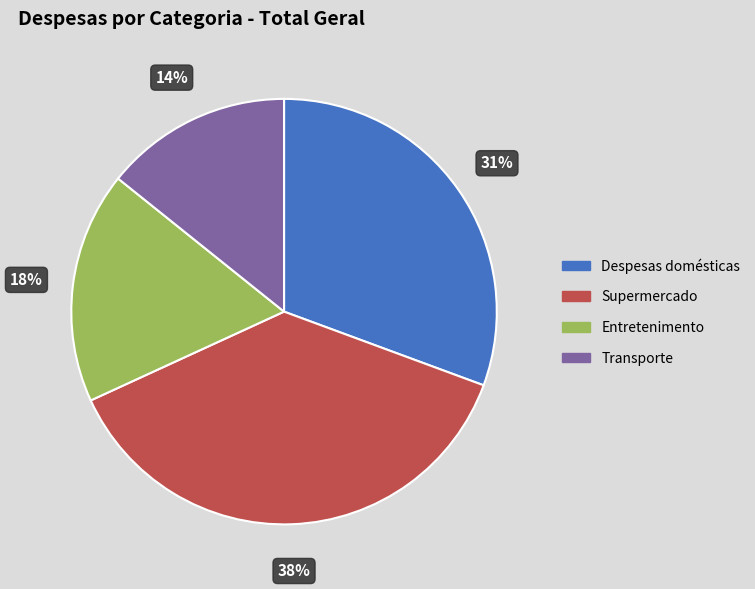

What is the ratio of the value at Transporte to the value at Supermercado?

0.4